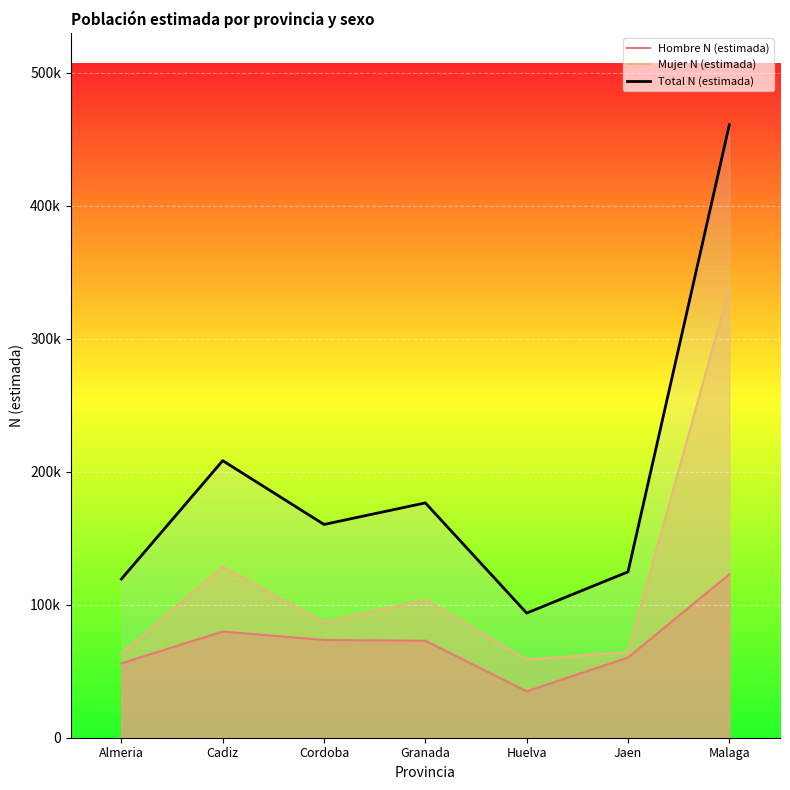

Between Malaga and Cordoba, which is larger?

Malaga